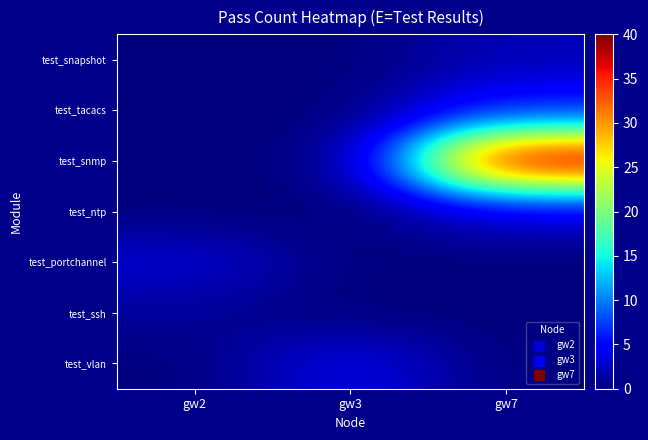

What is the difference between the highest and lowest values at gw2?

3